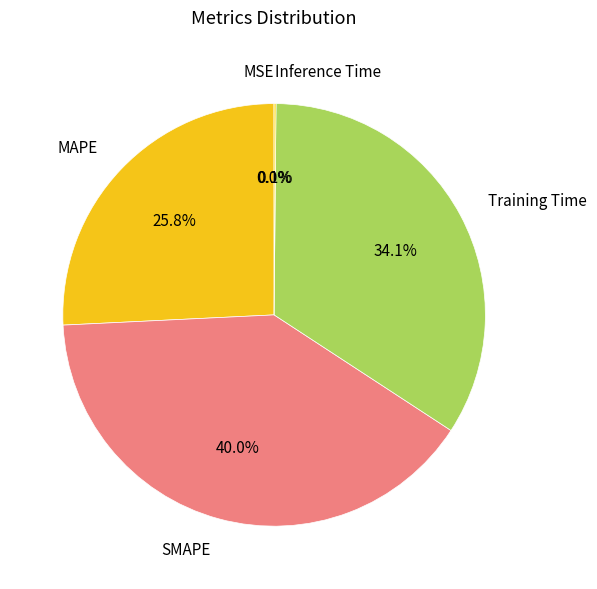

The Training Time slice represents 42% of the pie. True or false?

False